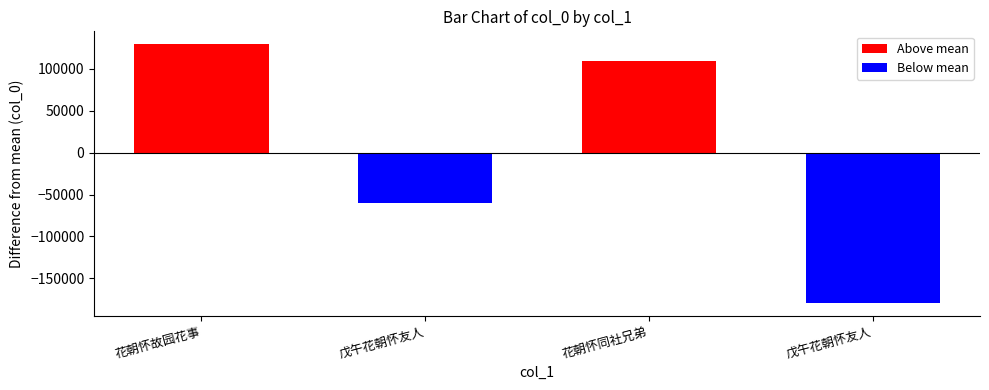

What is the label of the 2nd bar from the right?

花朝怀同社兄弟